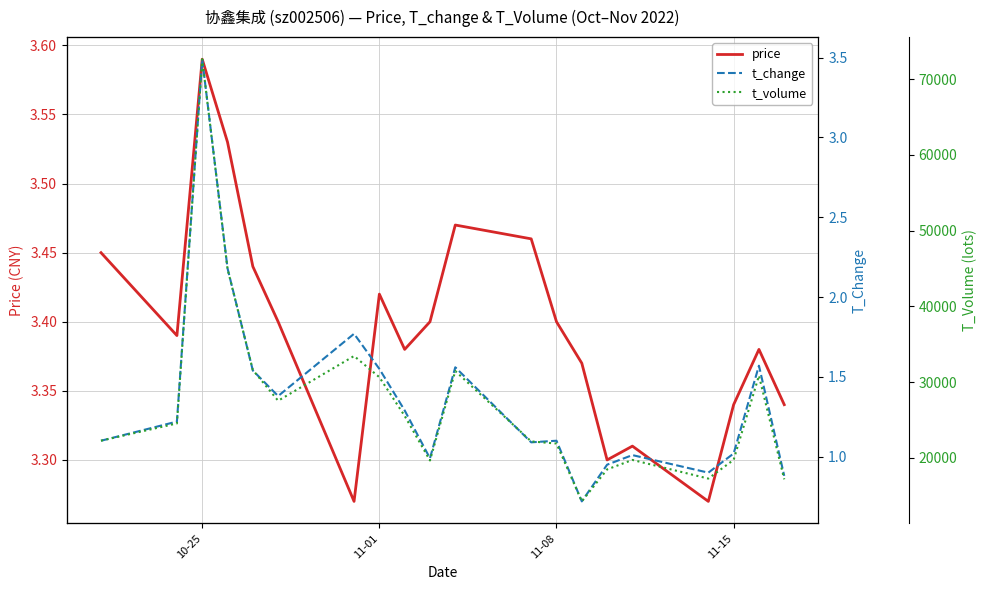

True or false: t_change and t_volume cross at least once.

False